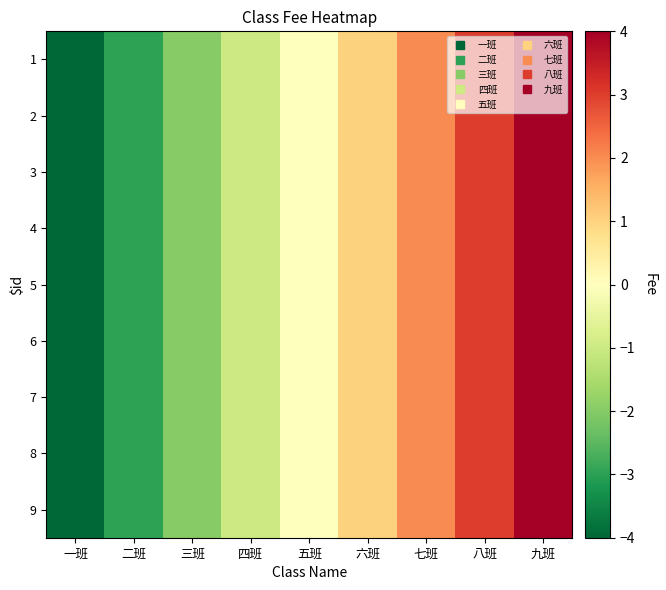

List the series in order of their peak value, highest first.

1, 2, 3, 4, 5, 6, 7, 8, 9